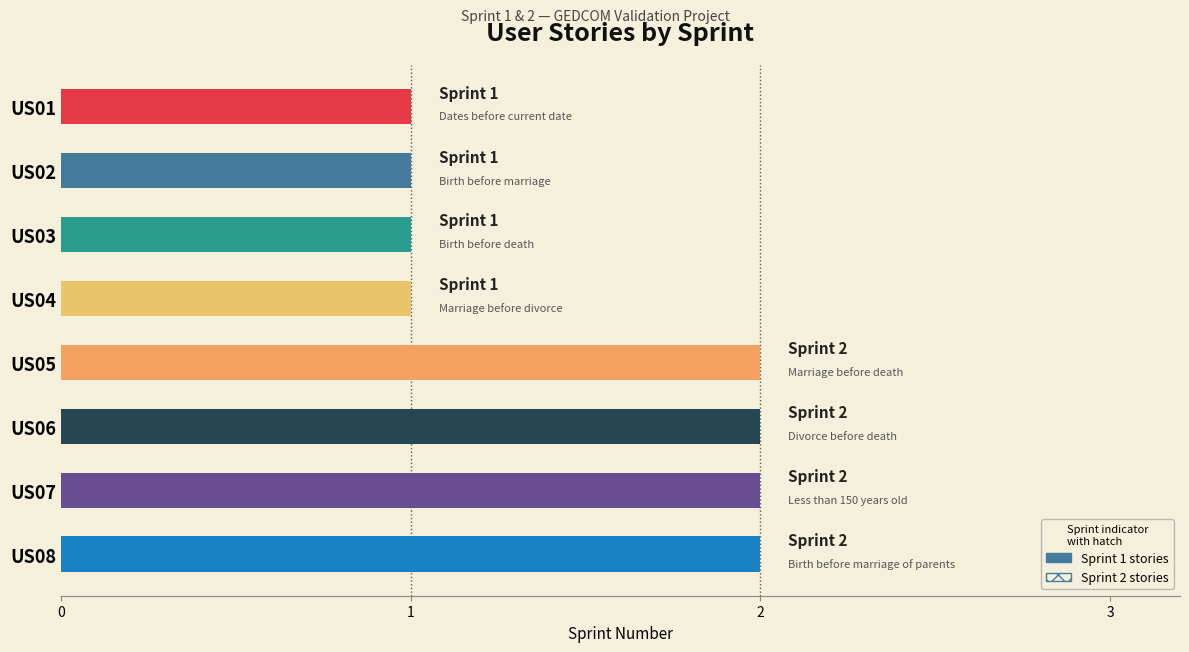

Count the number of data series in this chart.

1